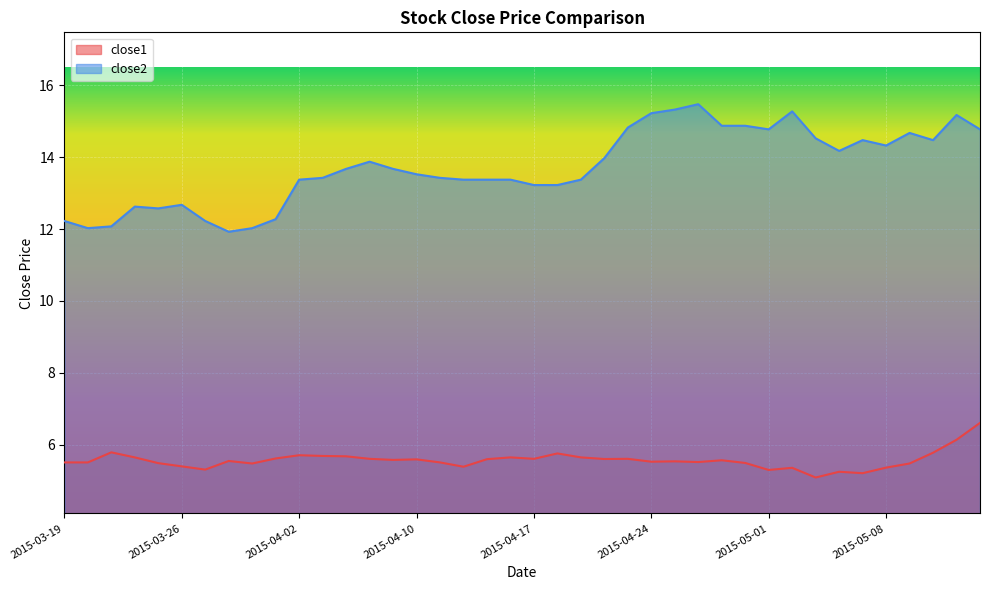

What is the sum of the close2 values at 2015-04-30 and 2015-03-20?

26.9